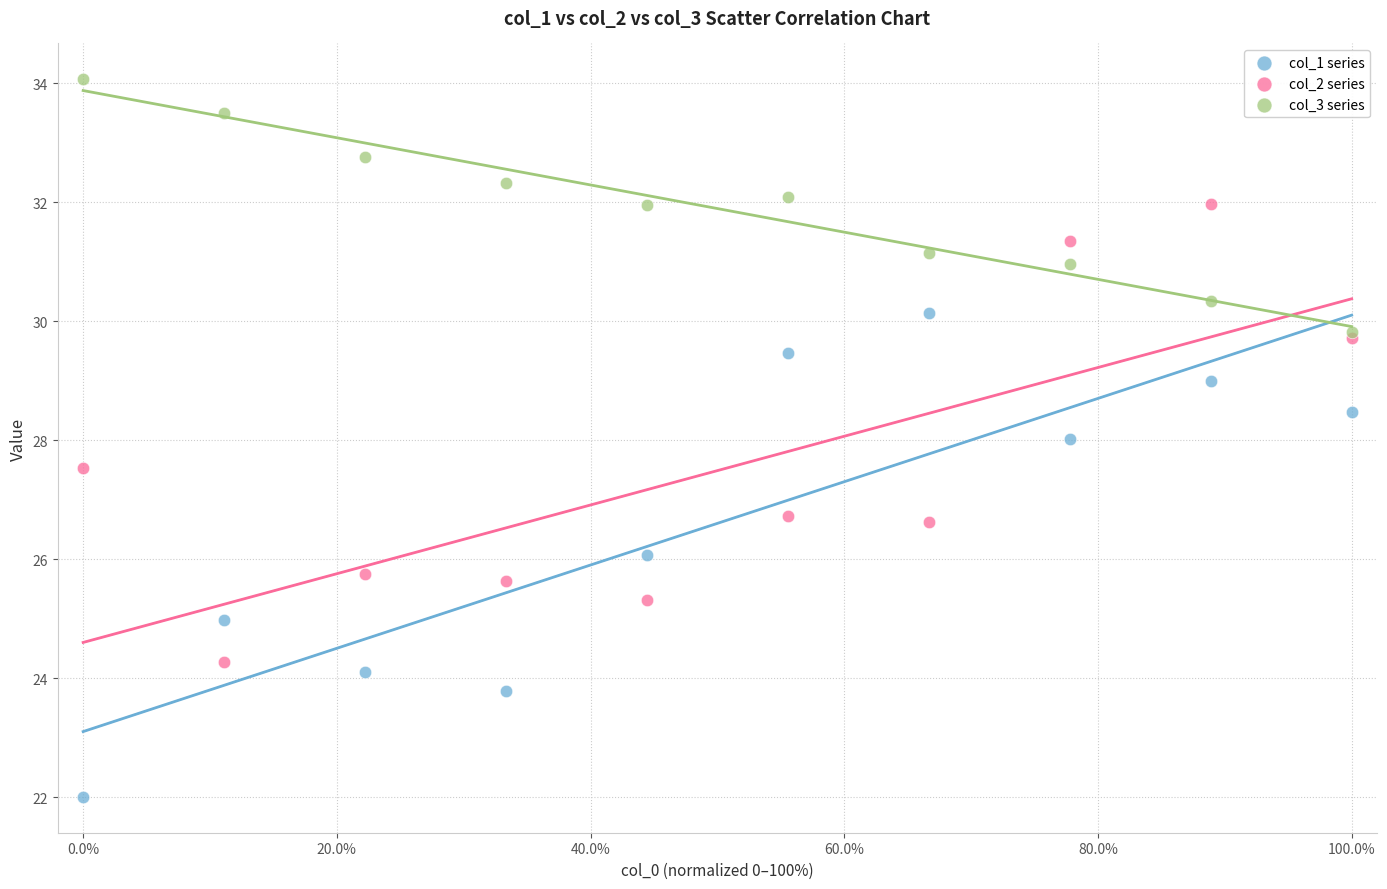

Which series has the widest spread of Y values?

col_1 series